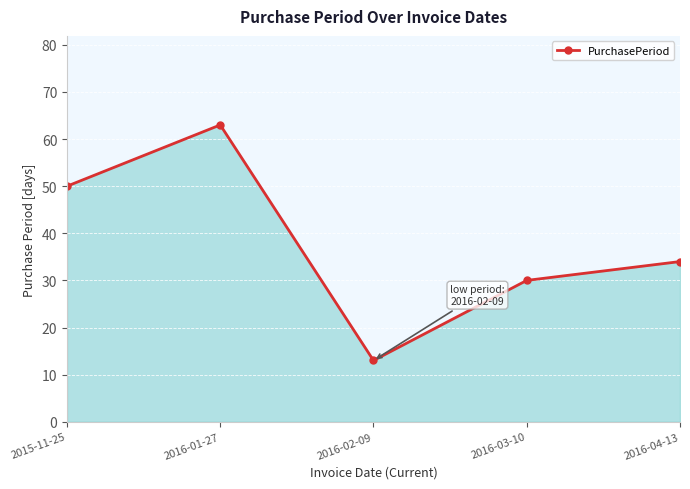

Between 2016-02-09 and 2015-11-25, which is larger?

2015-11-25